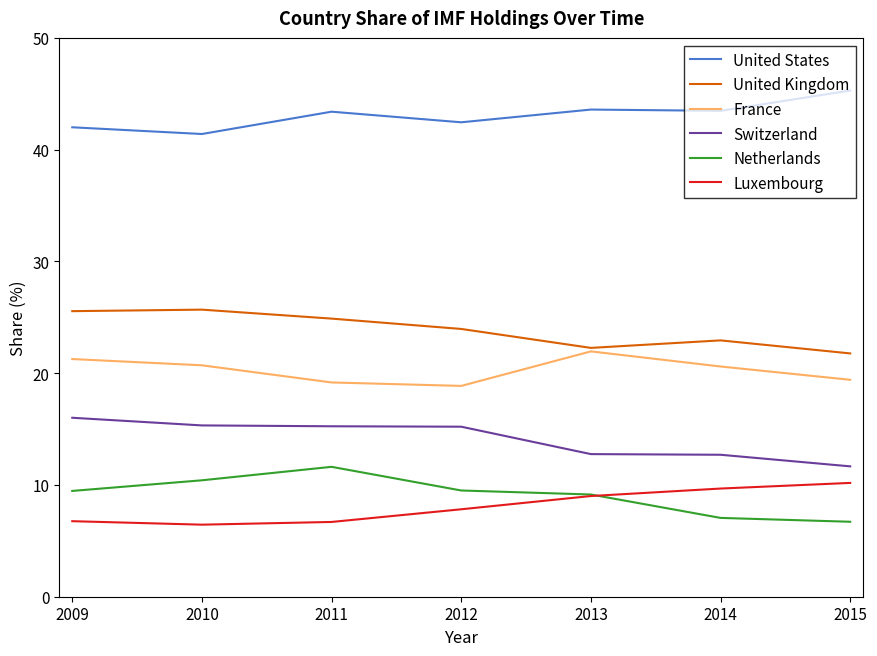

What is the average value of the Luxembourg series?

8.1